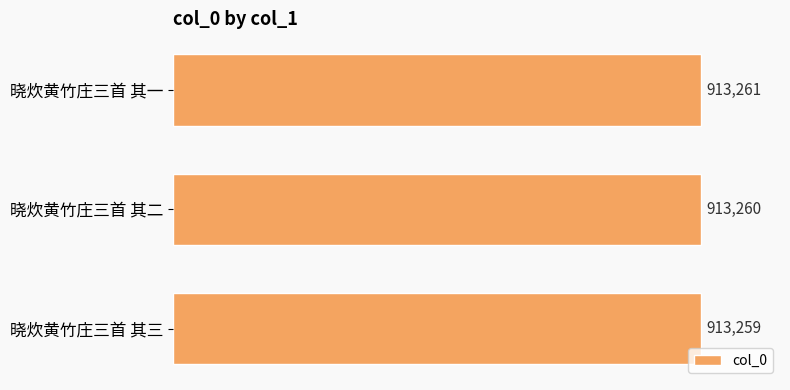

List the labels in order of value, smallest first.

晓炊黄竹庄三首 其三, 晓炊黄竹庄三首 其二, 晓炊黄竹庄三首 其一